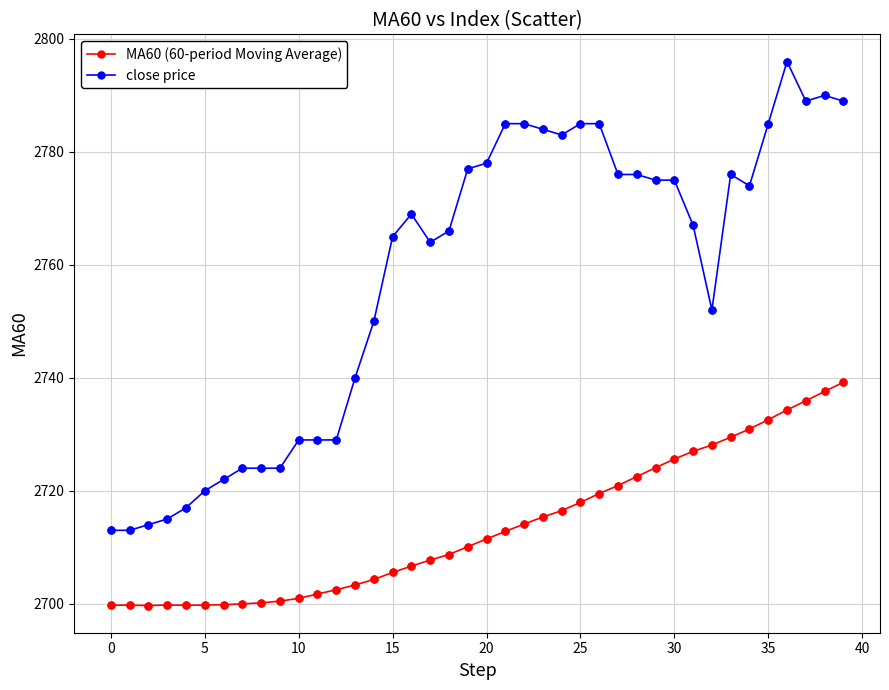

At how many categories does at least one series exceed 2760?

24